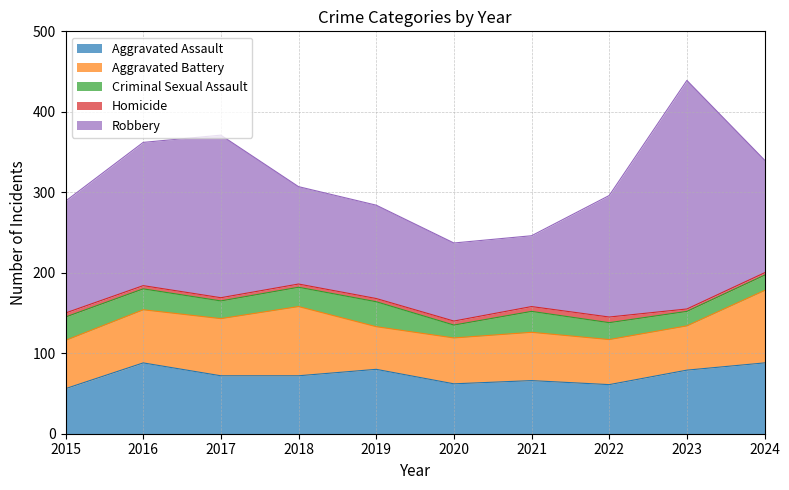

What is the average value of the Aggravated Battery series?

65